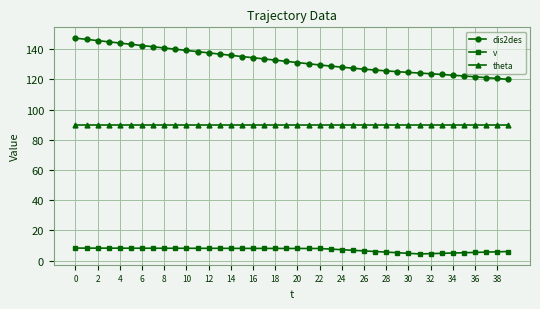

Does the chart have visible grid lines?

Yes